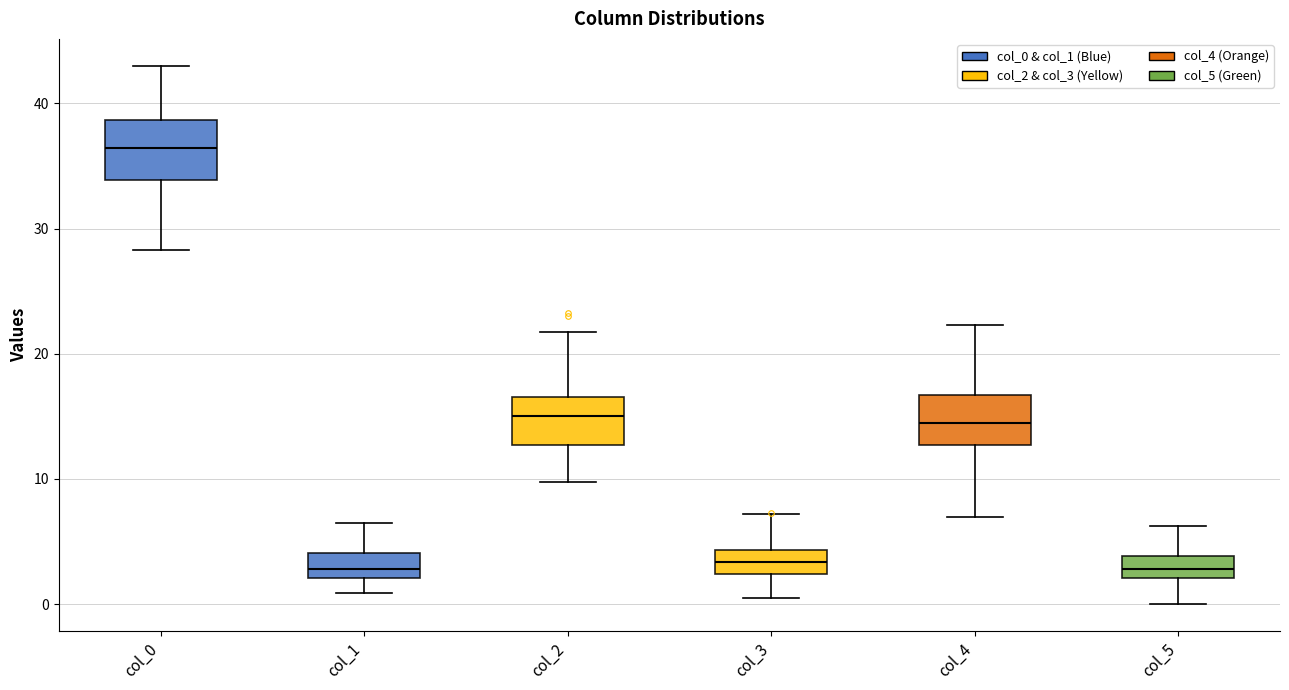

Reading left to right, read every box against the y-axis: the position of its median line, the range the box covers, and the ends of its whiskers. The values are not printed on the chart, so give them approximately, as read against the axis.

col_0: median 36, box 34 to 39, whiskers 28 to 43
col_1: median 3, box 2 to 4, whiskers 1 to 7
col_2: median 15, box 13 to 17, whiskers 10 to 22
col_3: median 3, box 2 to 4, whiskers 0 to 7
col_4: median 15, box 13 to 17, whiskers 7 to 22
col_5: median 3, box 2 to 4, whiskers 0 to 6